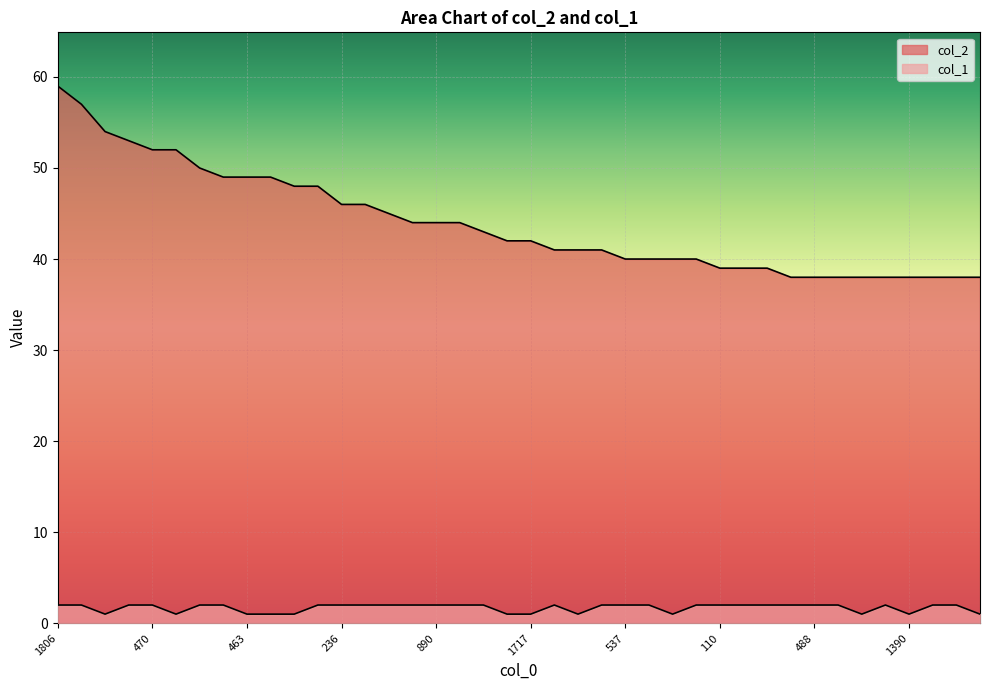

Read the col_2 value at 492.

41